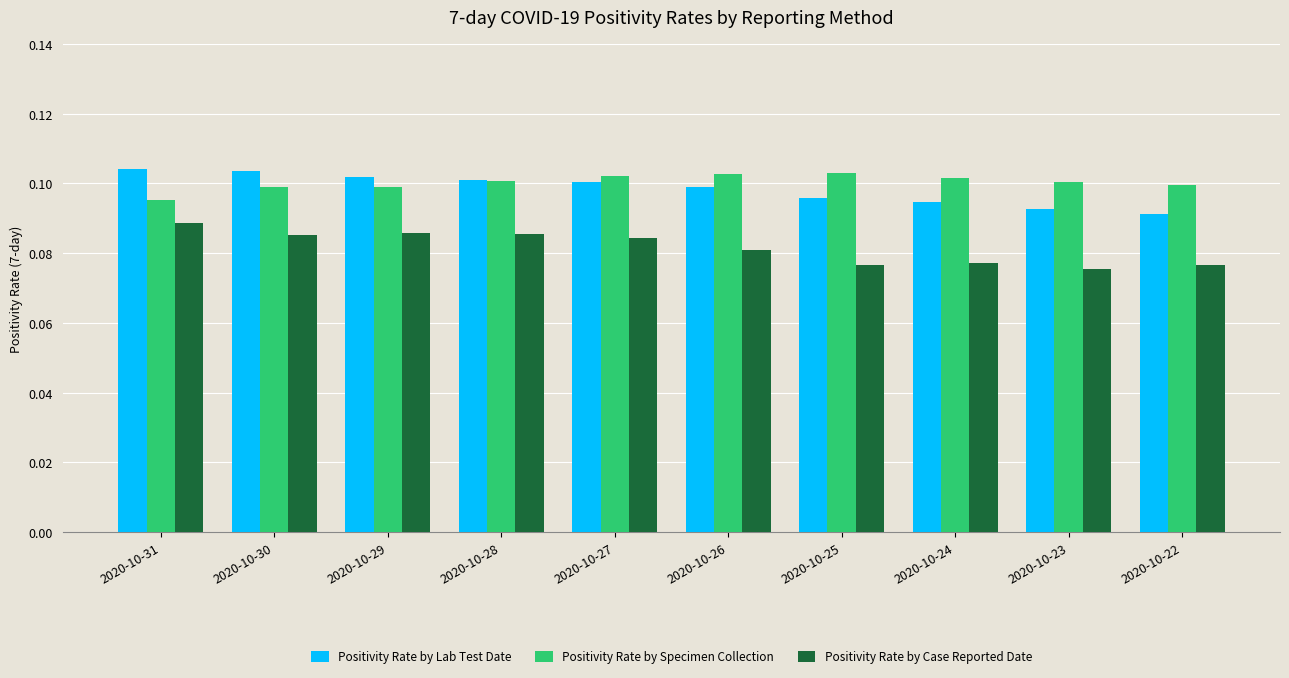

How many Positivity Rate by Specimen Collection values are between 0 and 1?

10